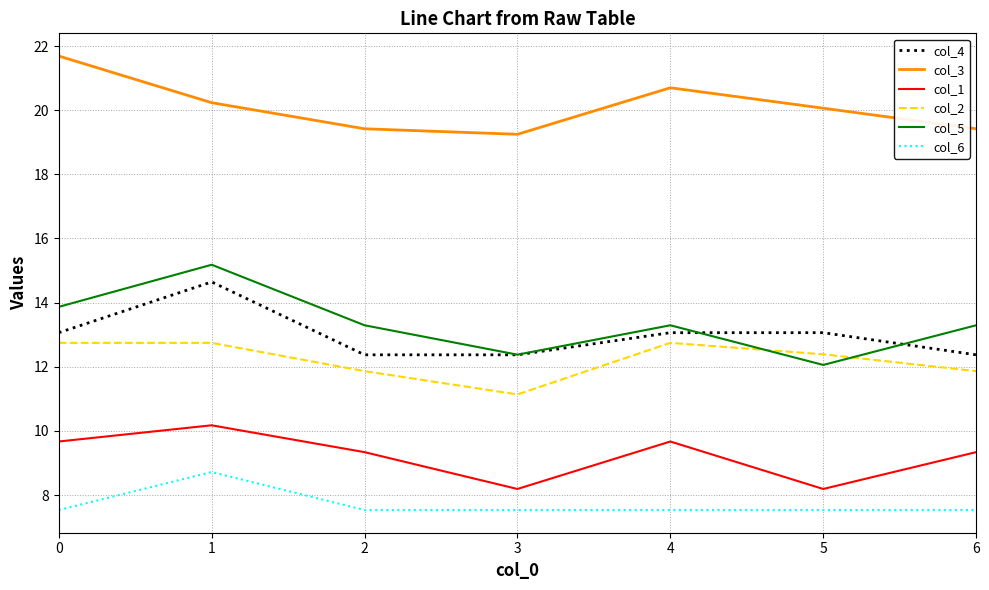

At which label does col_4 reach its peak?

1